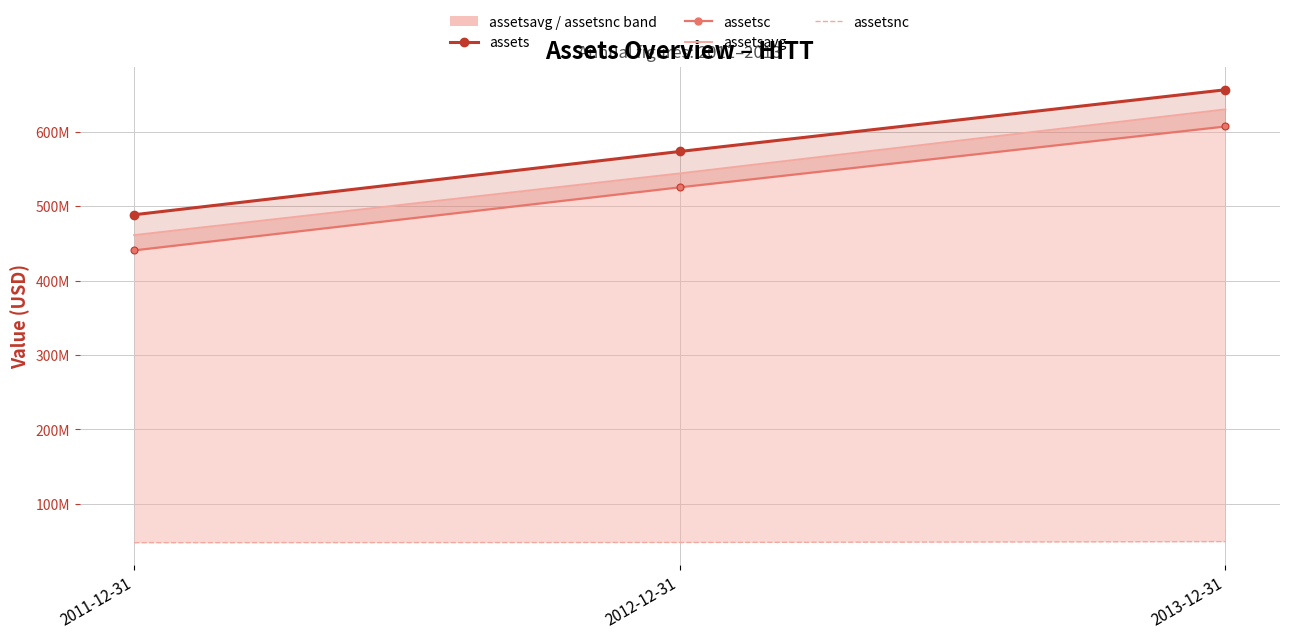

What is the sum of the assets values at 2013-12-31 and 2012-12-31?

1230051000